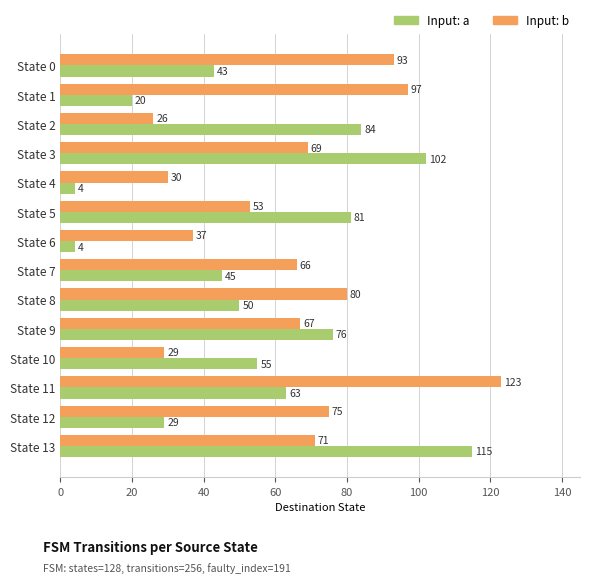

Which series has the largest range (max minus min)?

Input: a